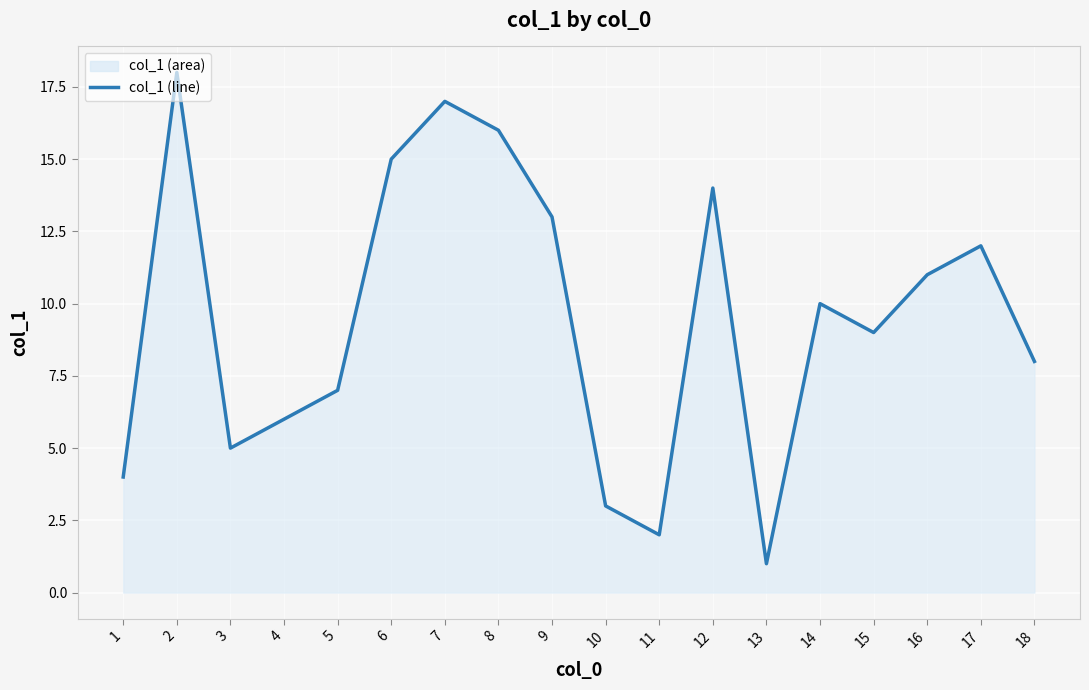

List the labels in order of value, largest first.

2, 7, 8, 6, 12, 9, 17, 16, 14, 15, 18, 5, 4, 3, 1, 10, 11, 13